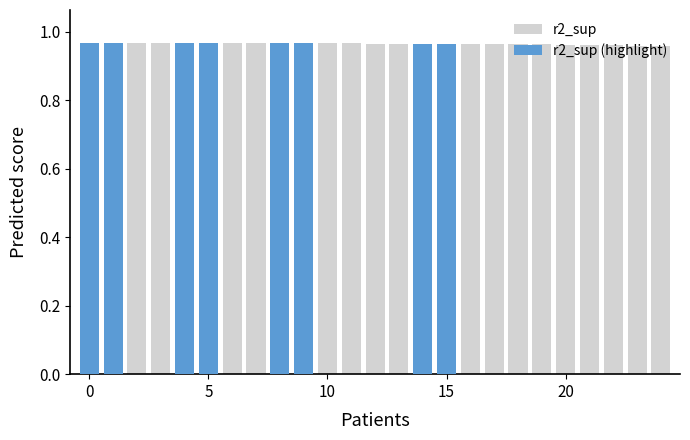

How many bars are there in total?

25